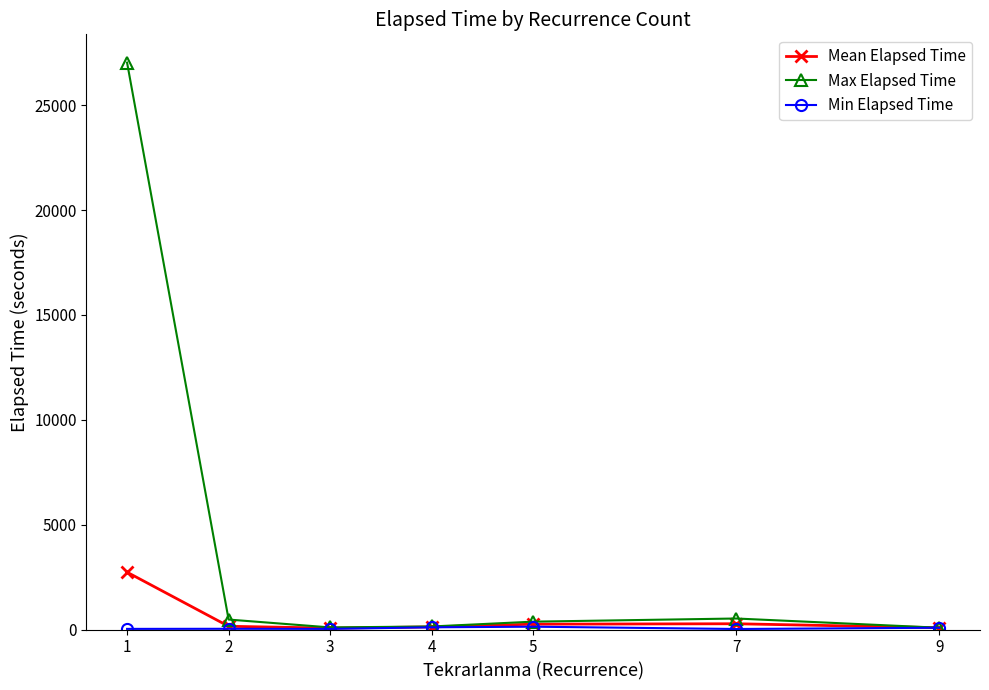

Is it true that Max Elapsed Time equals 100.0 at 3?

True